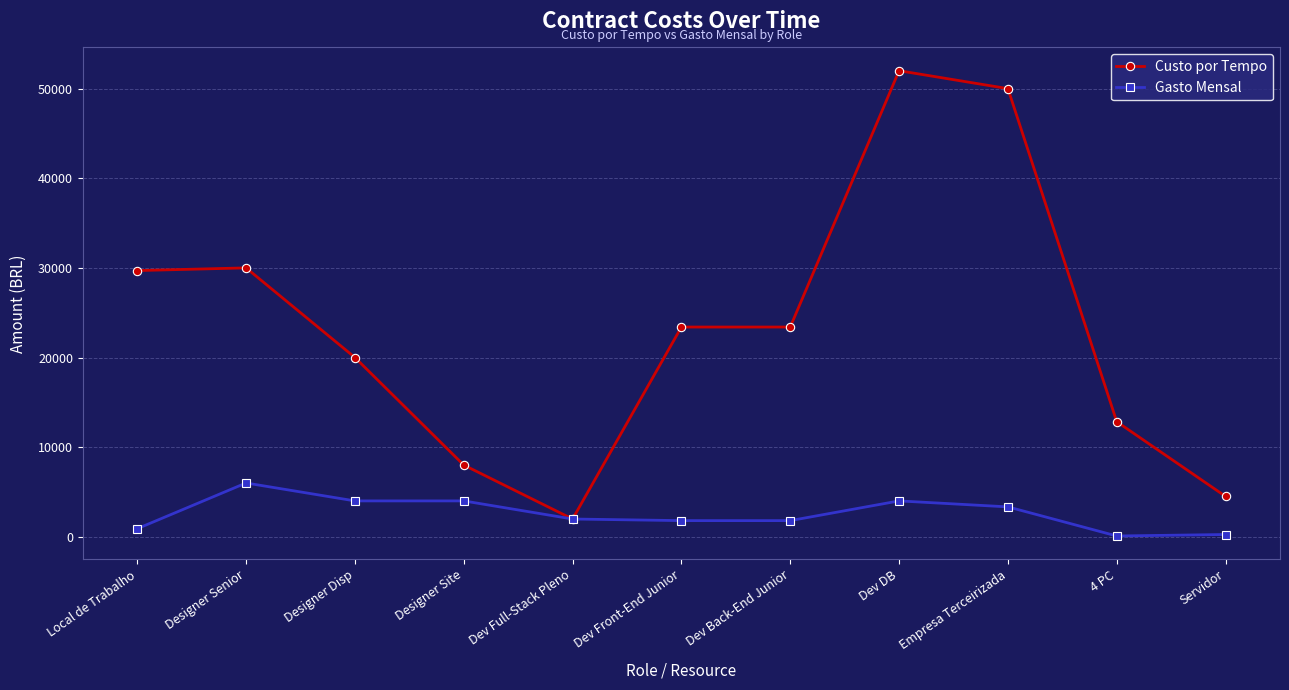

Rank the series at Empresa Terceirizada from highest to lowest value.

Custo por Tempo, Gasto Mensal